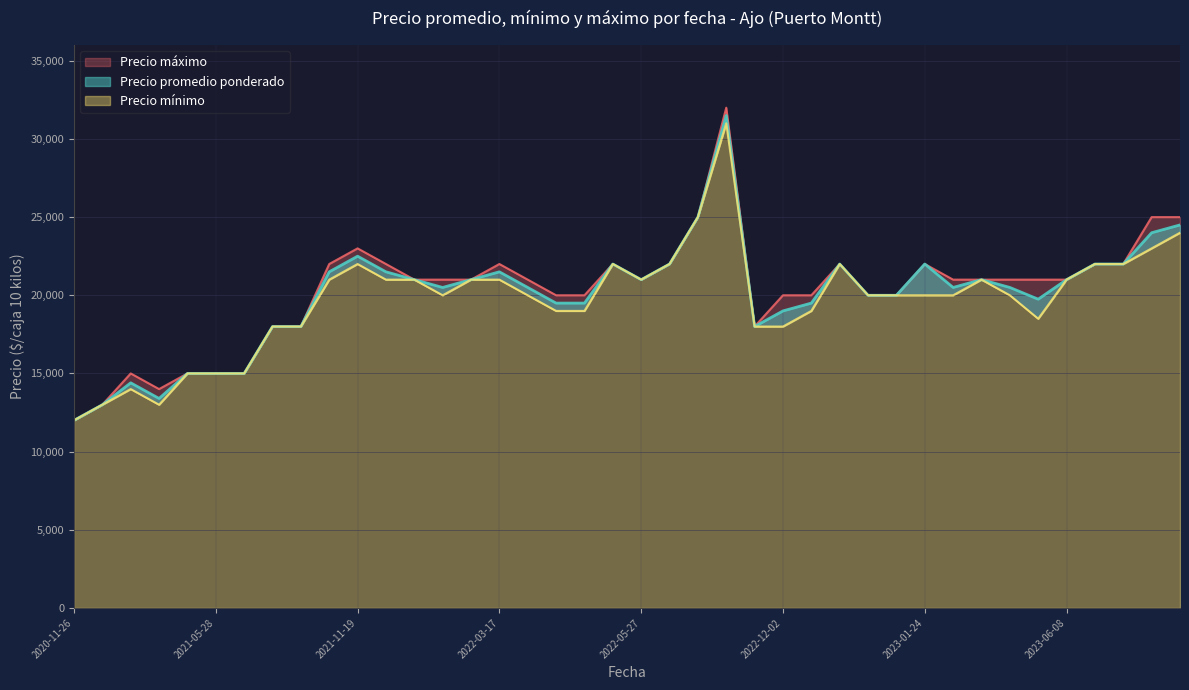

At which label is Precio maximo closest to 22000?

2021-10-21